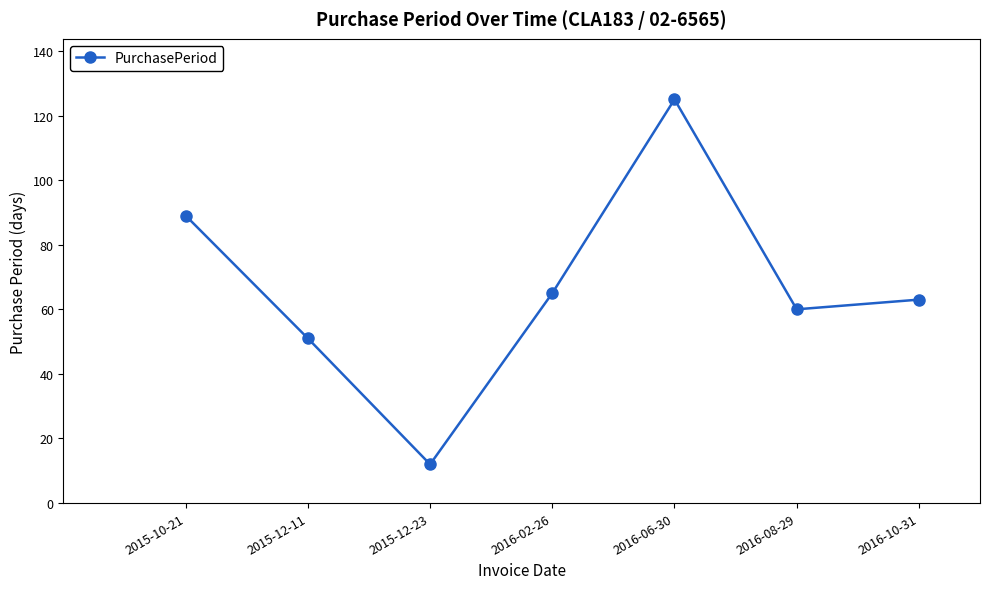

At which category does the chart reach its peak across all series?

2016-06-30